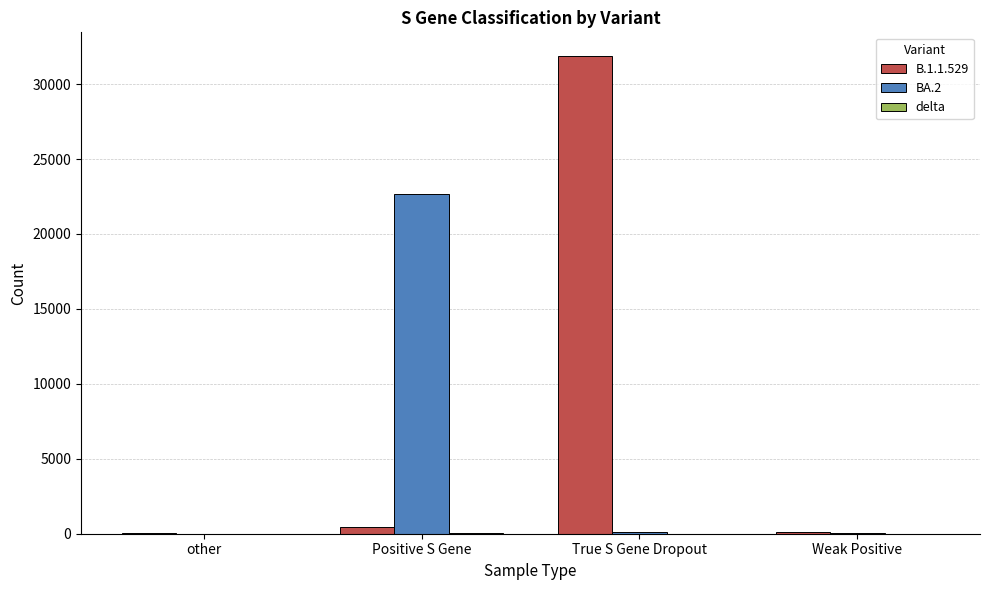

At which category is the sum across all series the highest?

True S Gene Dropout